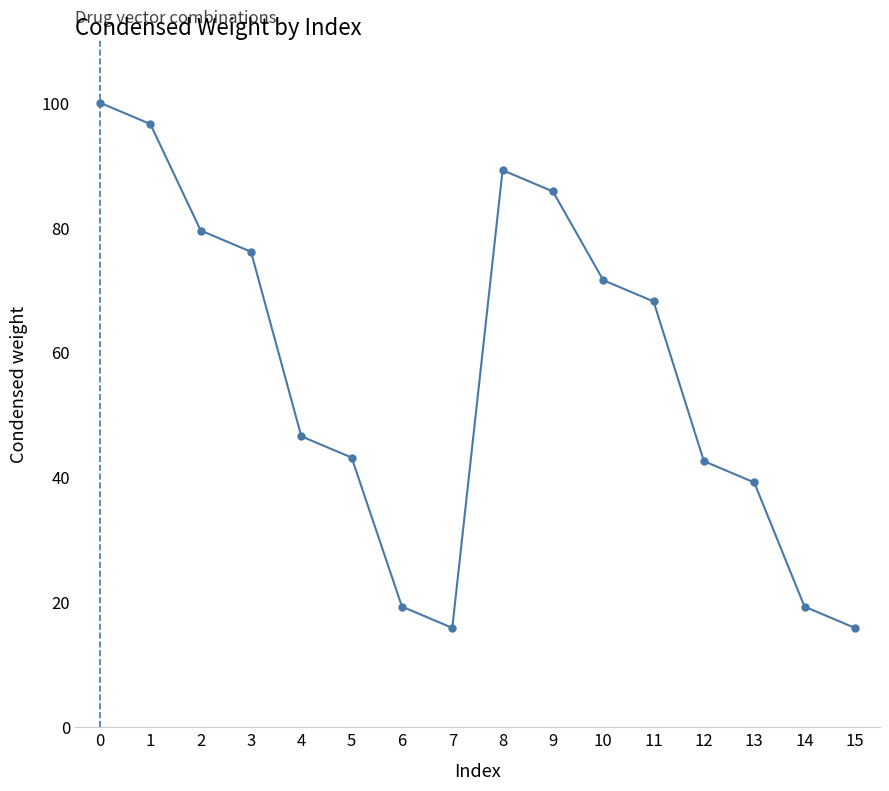

What is the value of the 10th point from the left?

85.8